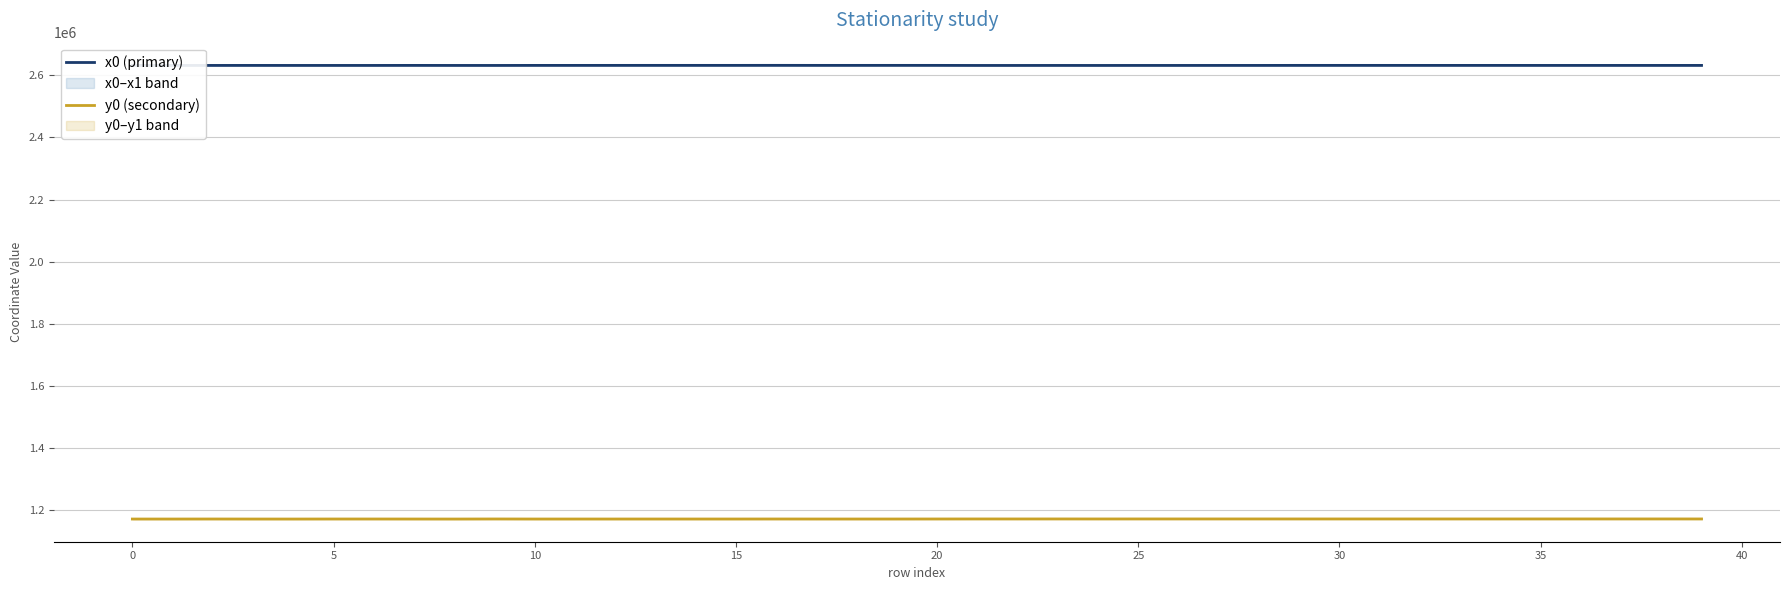

Is this an area chart (filled region under the line)?

No